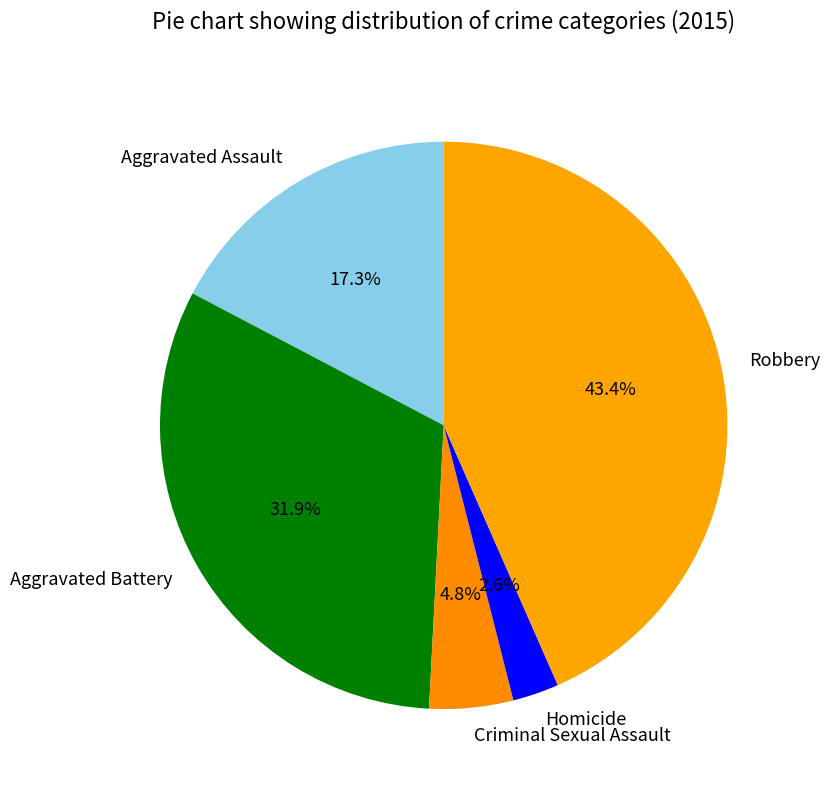

To the nearest percent, what portion does Aggravated Battery represent?

32%